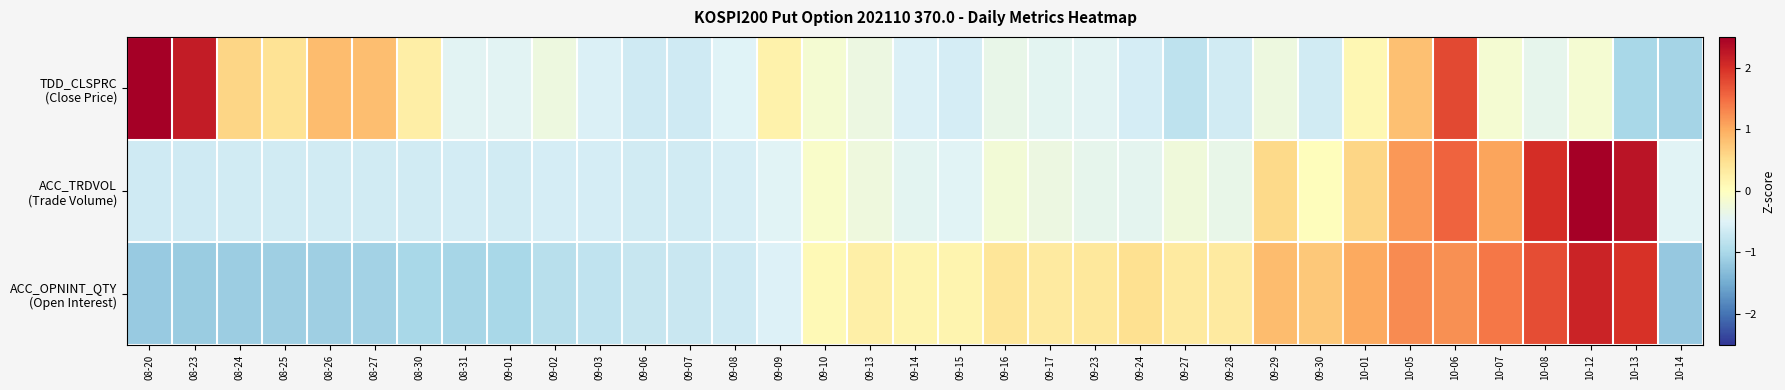

Which series changed the most between 09-03 and 09-14?

ACC_OPNINT_QTY (Open Interest)